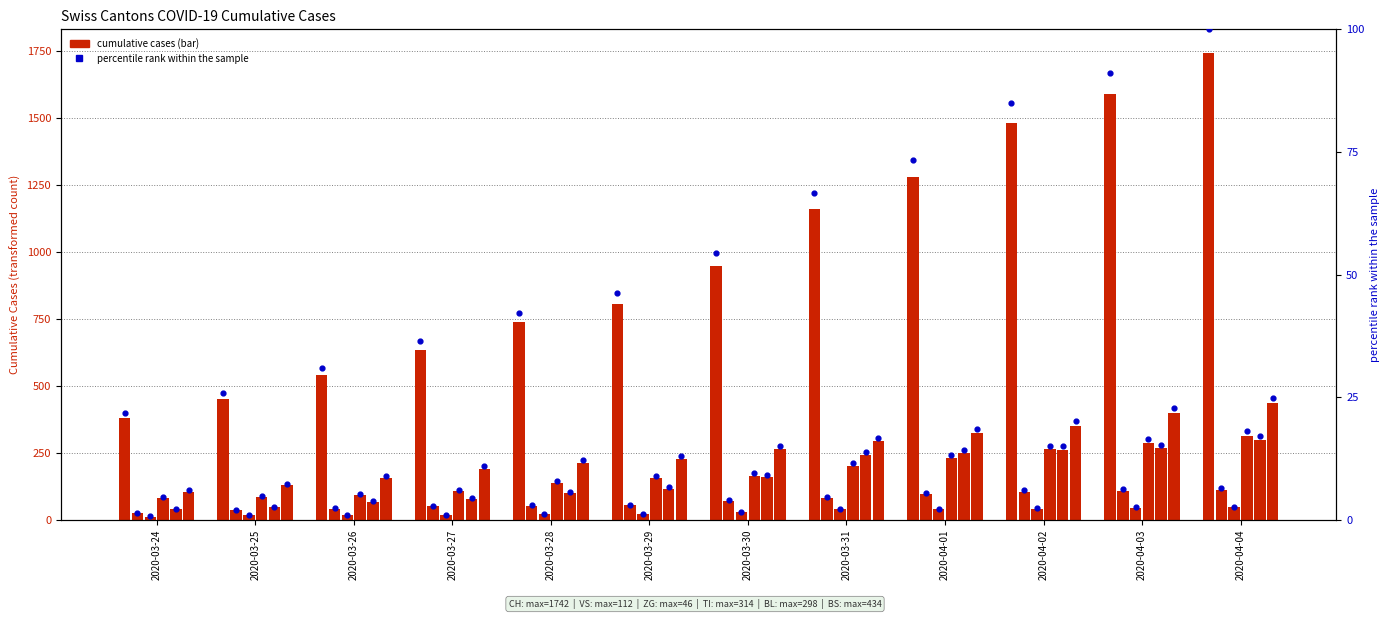

Approximately how many times larger is the value at 2020-04-03 compared to 2020-03-29?

2.0